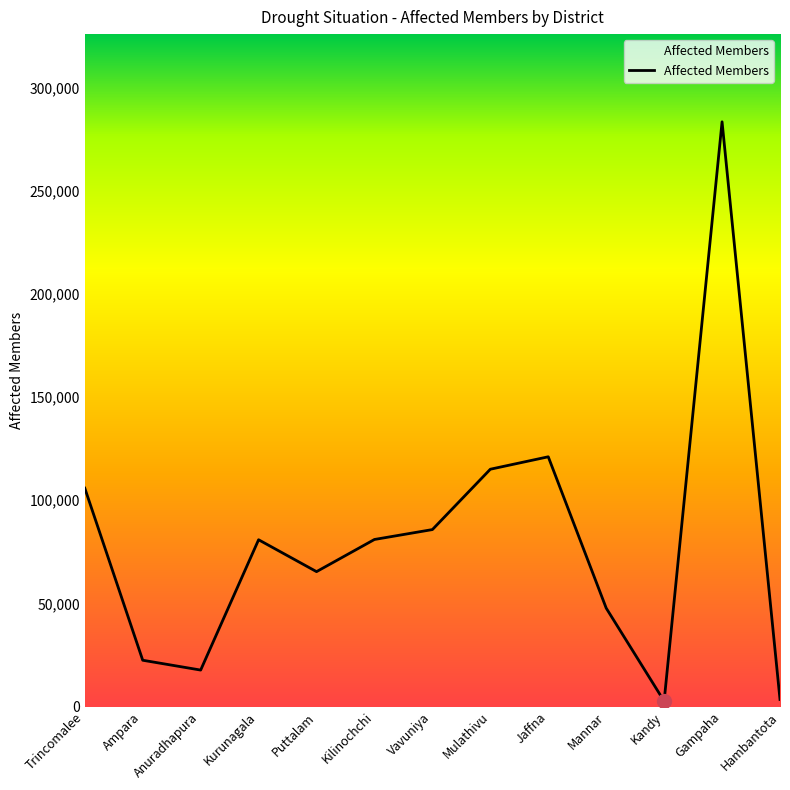

Read the value at Gampaha.

283393